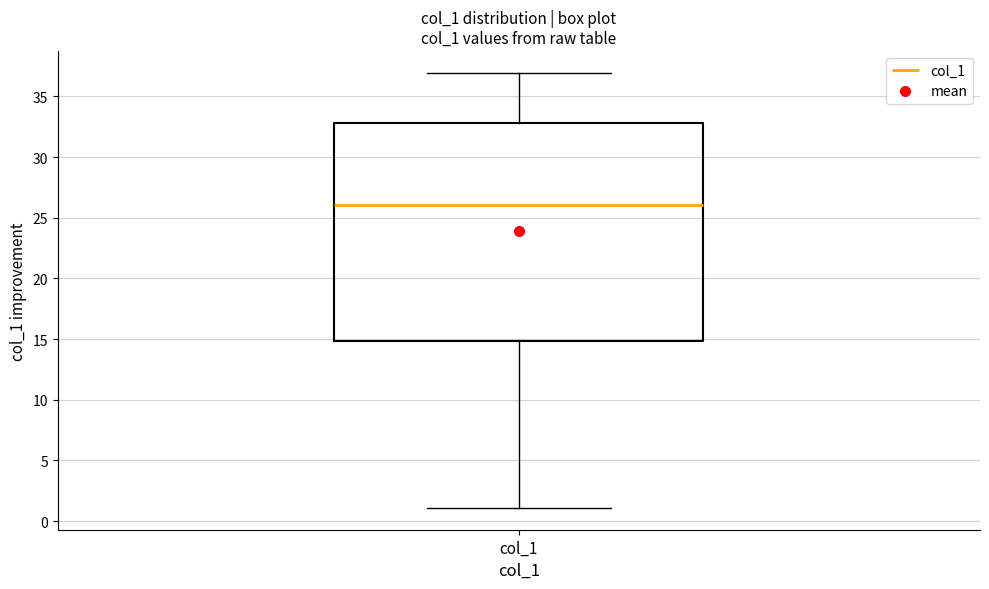

Where is the lower edge of the box for col_1 on the y-axis? The values are not printed on the chart, so give them approximately, as read against the axis.

15